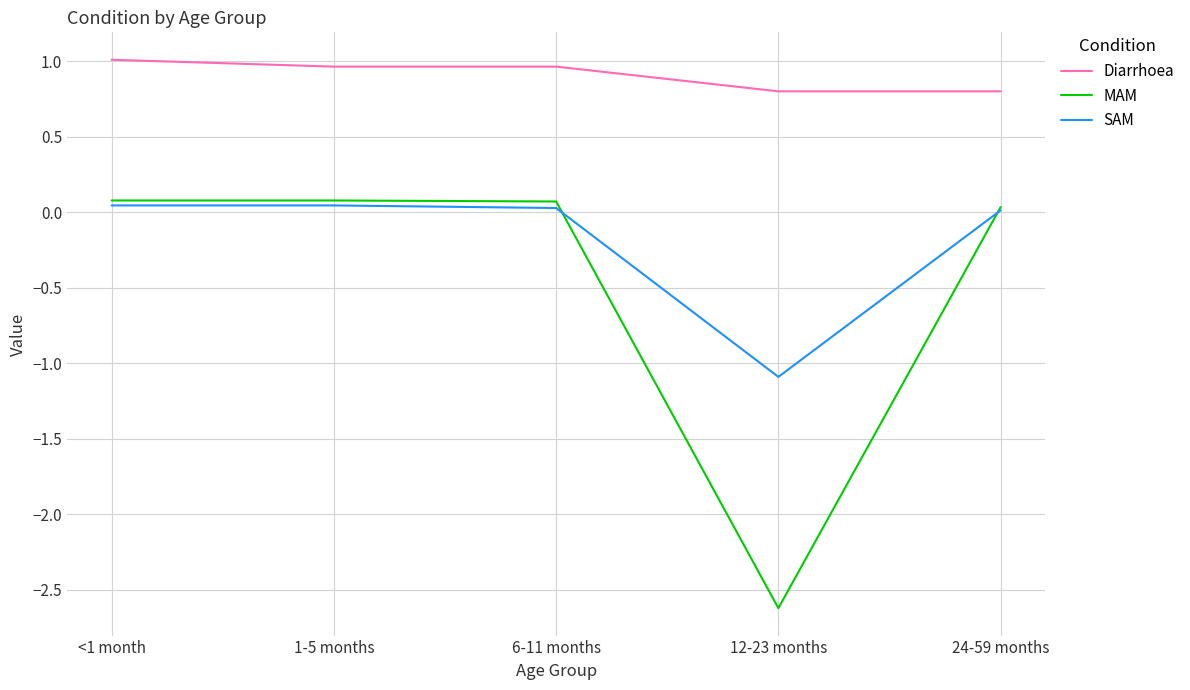

The value of MAM at 12-23 months is -0.8. True or false?

False